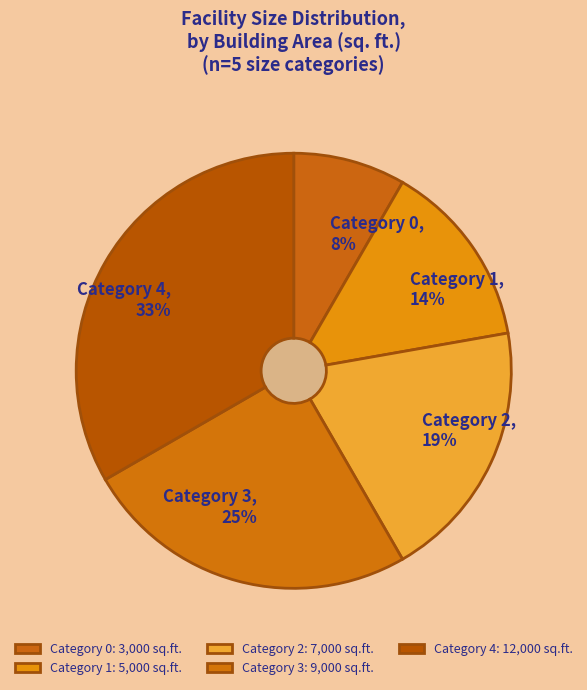

Is it true that 1 is 21% of the pie?

False